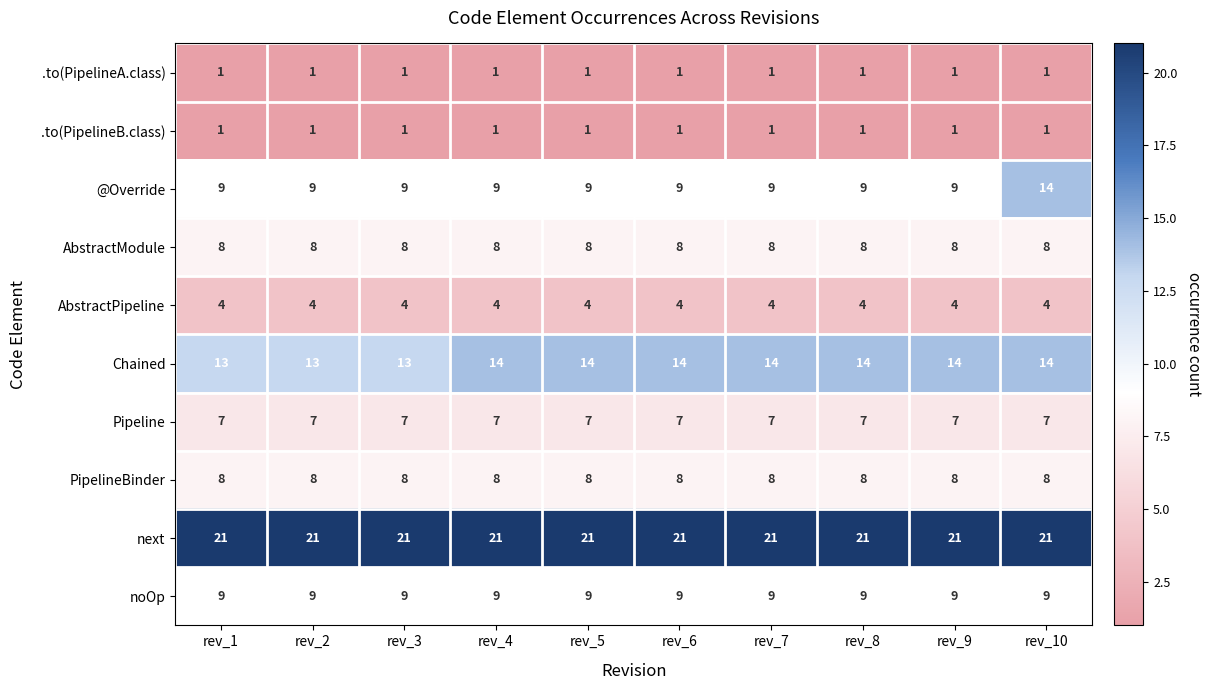

What is the average value of the next series?

21